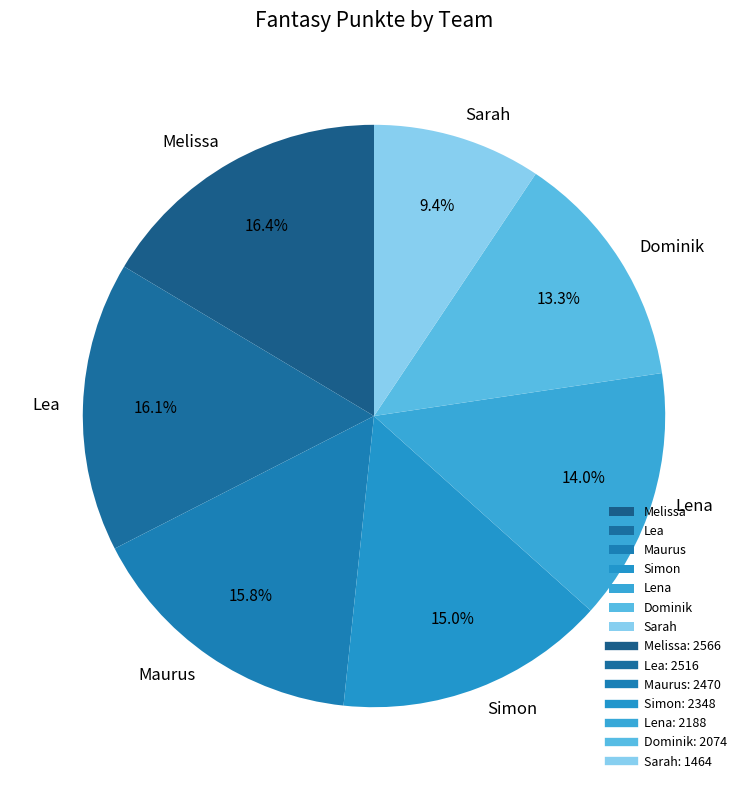

Does Simon account for over 50% of the chart?

No